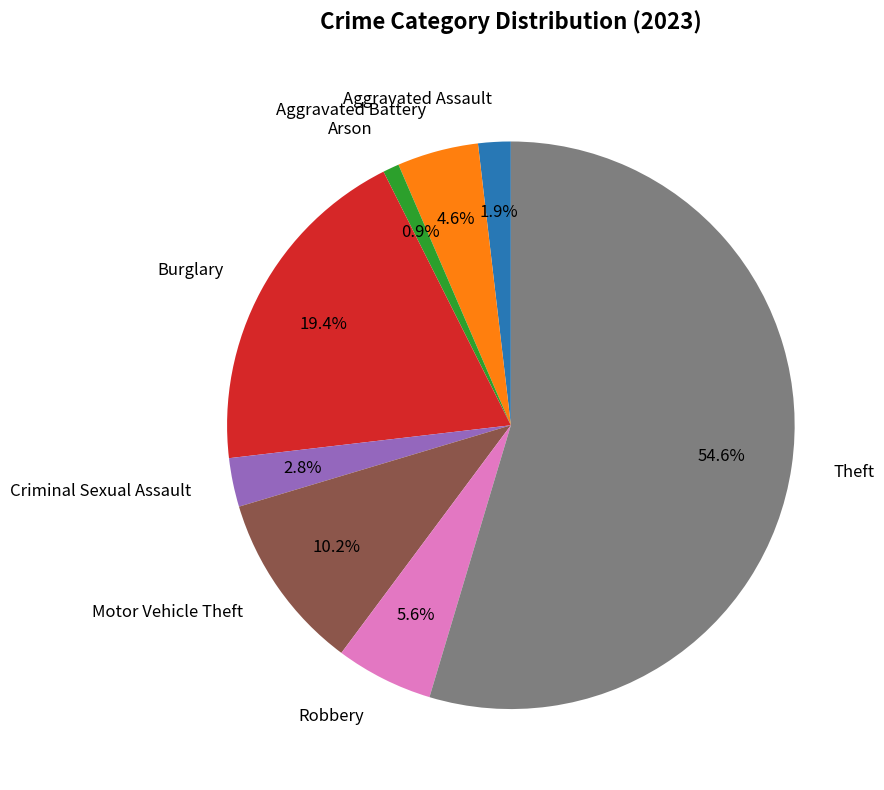

Which category has the biggest portion of the pie?

Theft